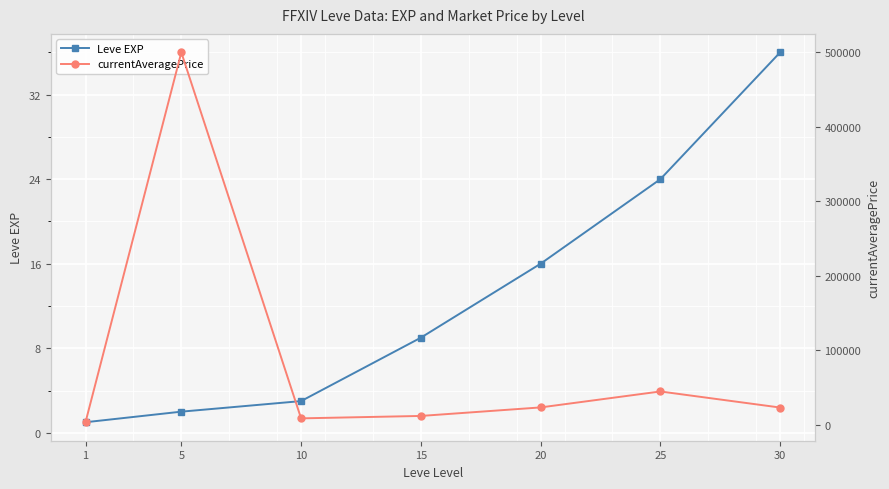

What is the greatest value displayed?

500000